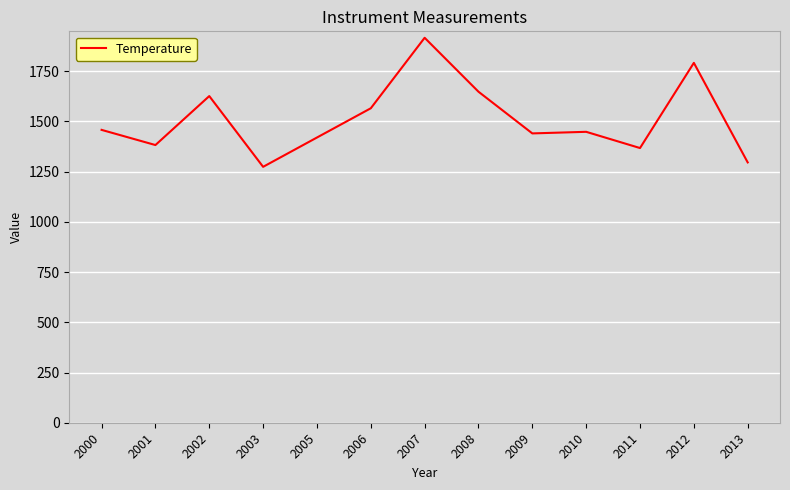

How many lines are shown in the chart?

1